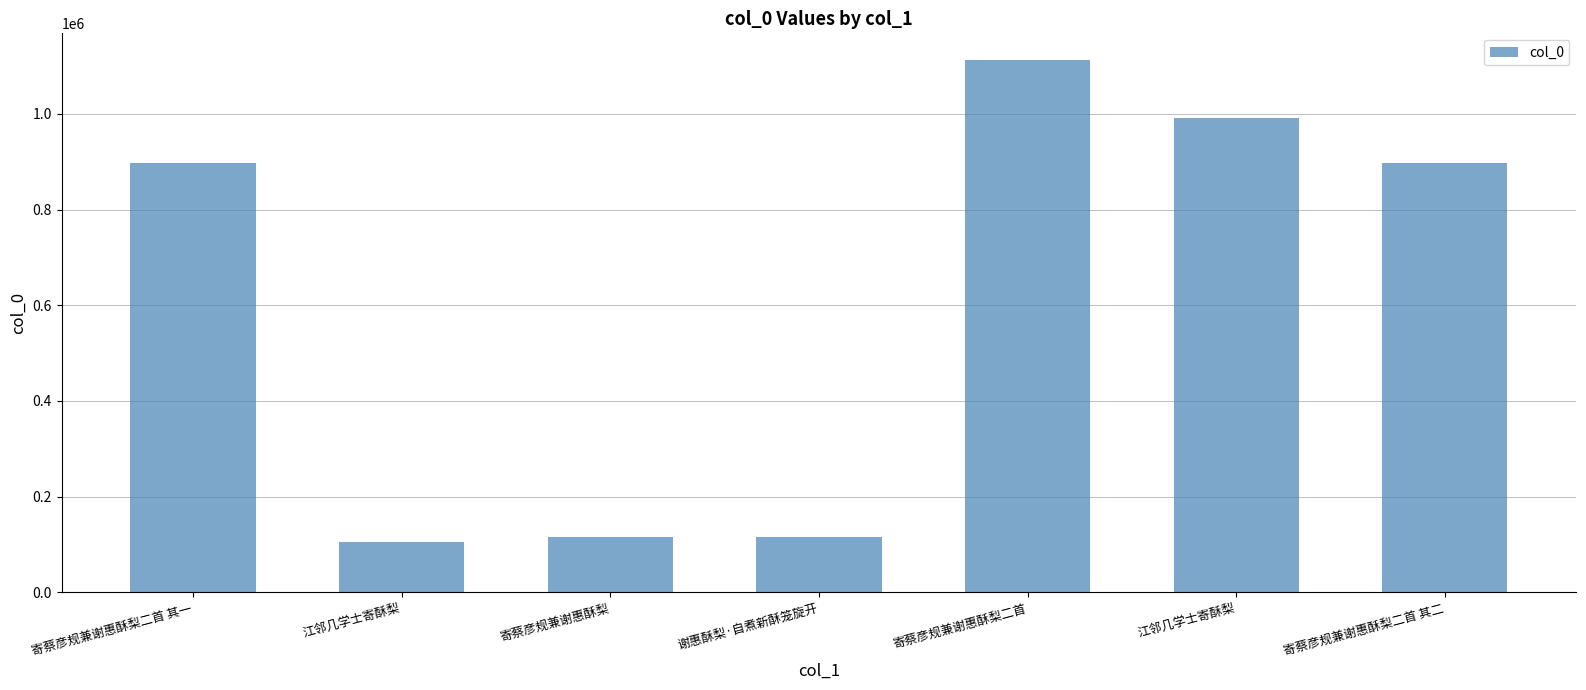

The value at 谢惠酥梨·自煮新酥笼旋开 is 116613. True or false?

True